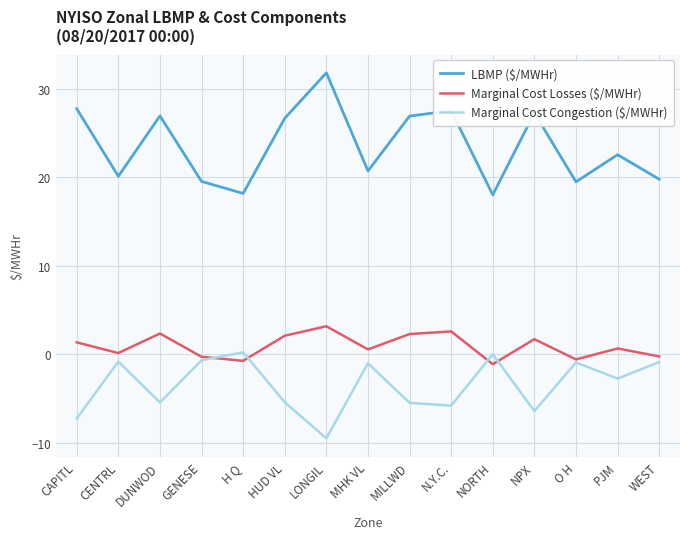

At which category does the chart reach its peak across all series?

LONGIL